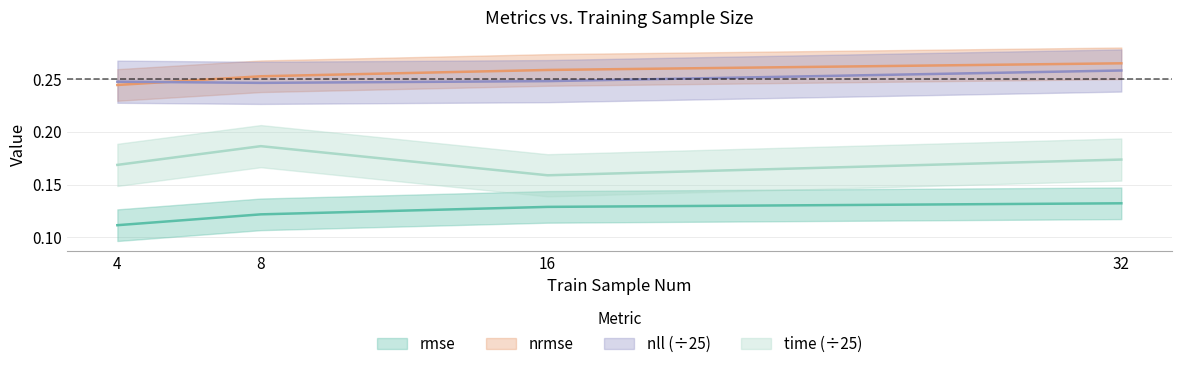

Reading left to right, list all the values displayed in this chart.

rmse: 0.1	0.1	0.1	0.1
nrmse: 0.2	0.3	0.3	0.3
nll: 0.2	0.2	0.2	0.3
time: 0.2	0.2	0.2	0.2